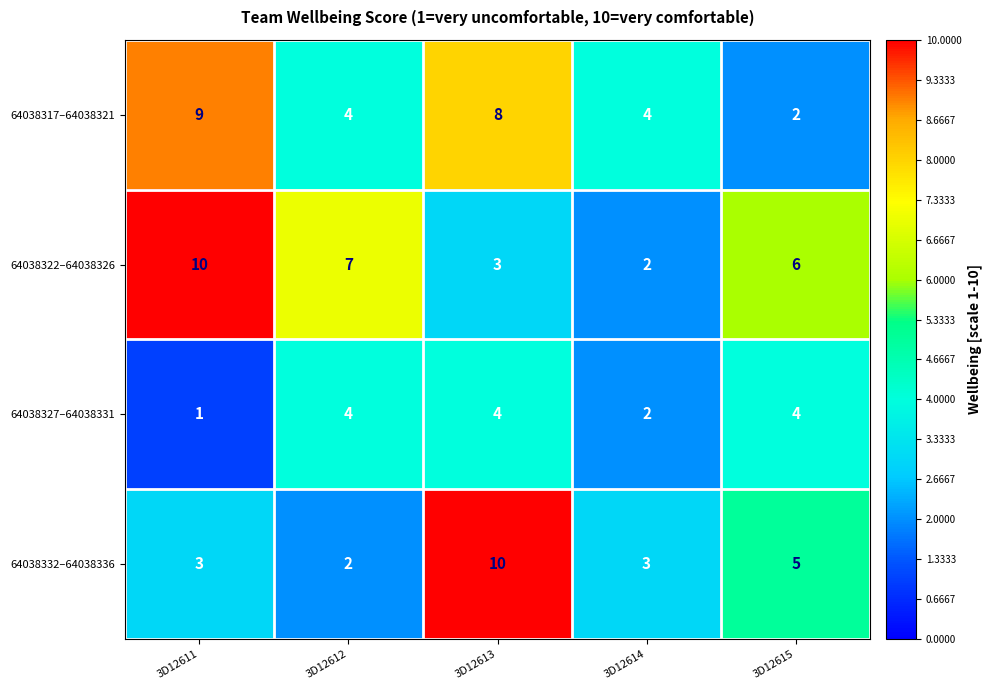

What is the spread (max minus min) of values at 3D12615?

4